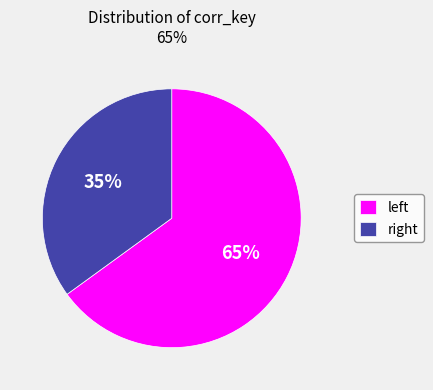

What is the smallest slice in the pie chart?

right